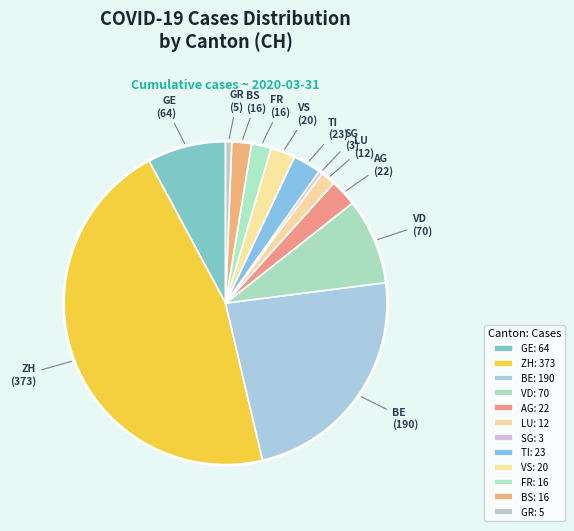

Does any single category account for the majority?

No